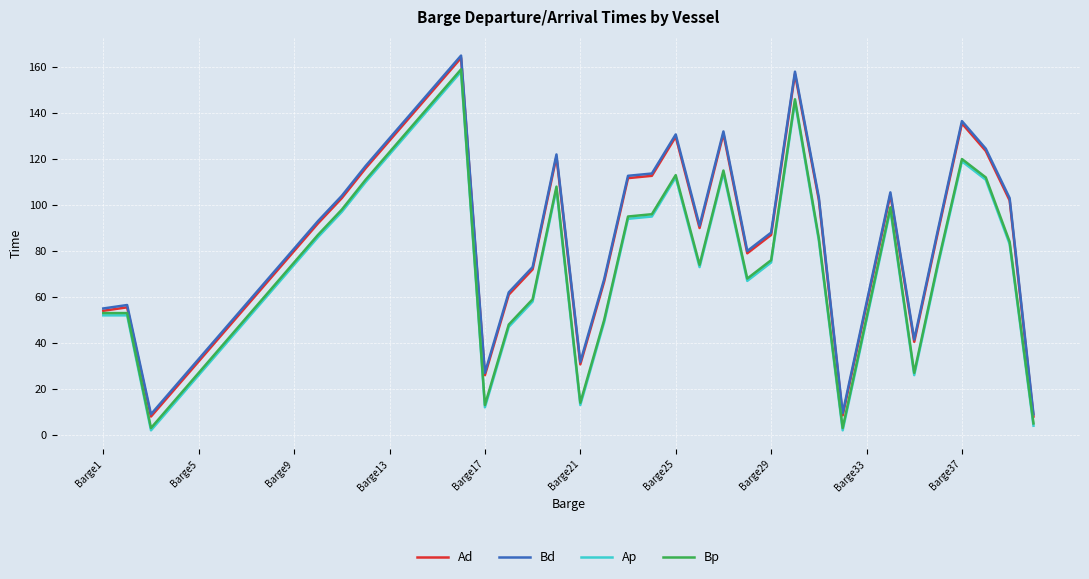

What is the highest value of the Bd series?

165.0